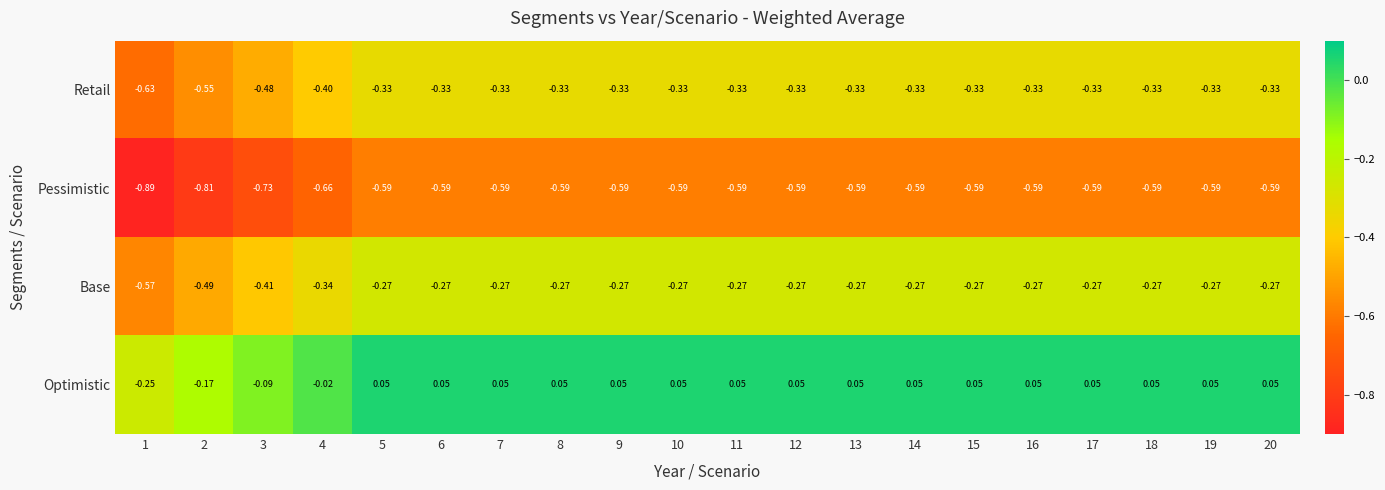

List the series in order of their peak value, lowest first.

Pessimistic, Retail, Base, Optimistic